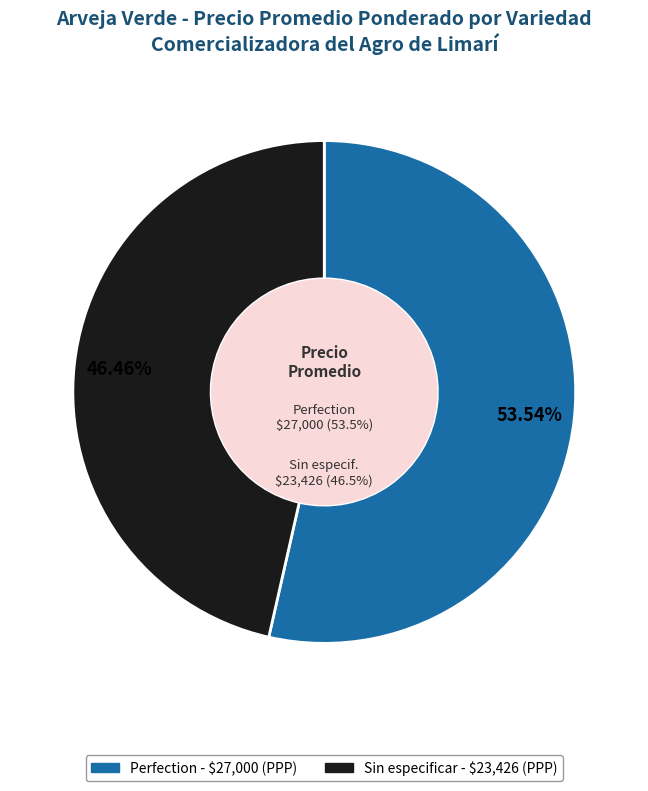

Count the number of slices in the pie.

2